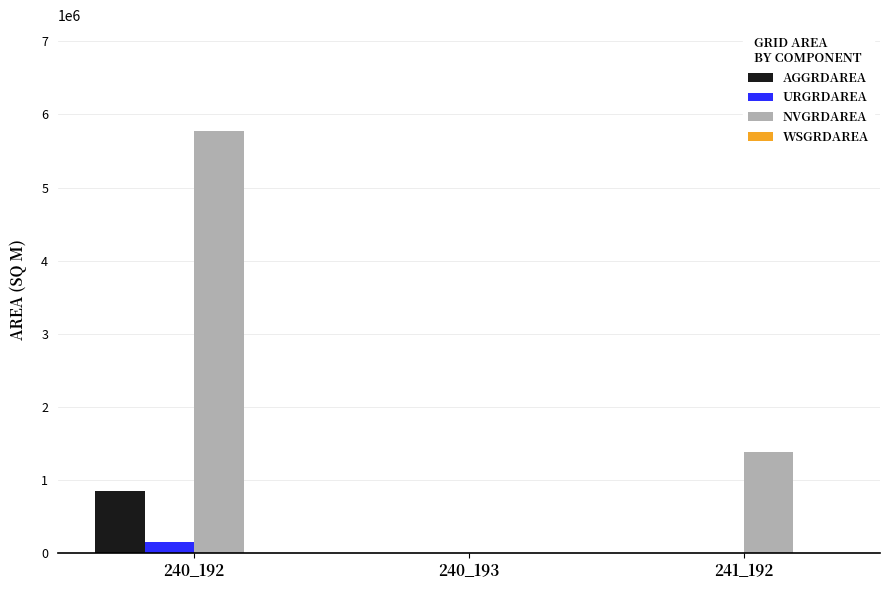

At which category does the chart reach its peak across all series?

240_192